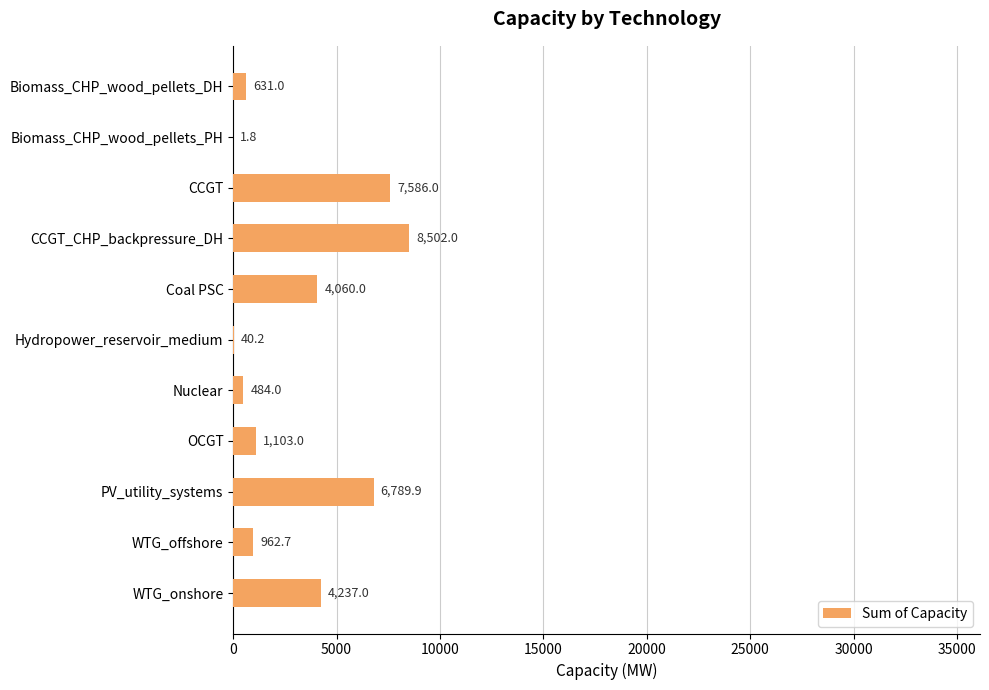

Are the bars horizontal?

Yes